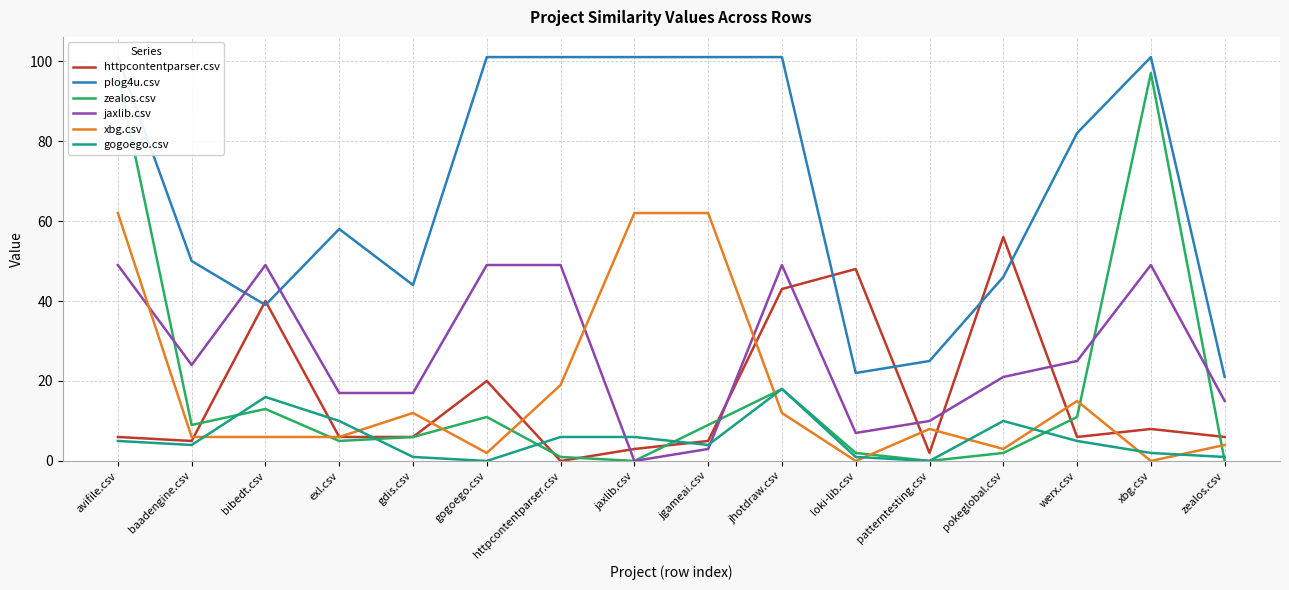

What is the value of the zealos.csv point at the 6th from the left?

11